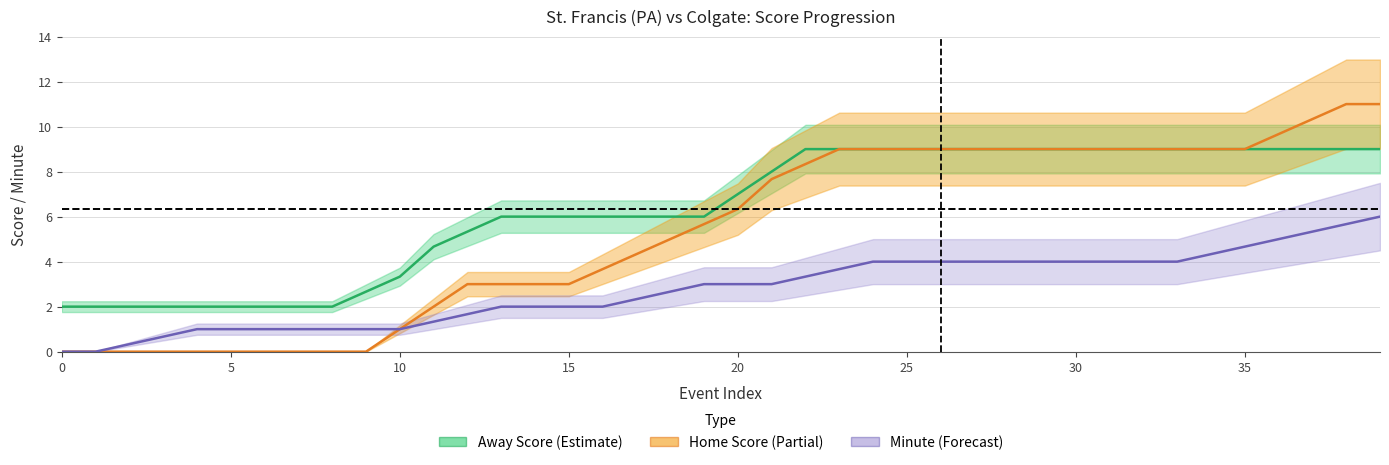

The Home Score series shows 17.7 at 38. True or false?

False